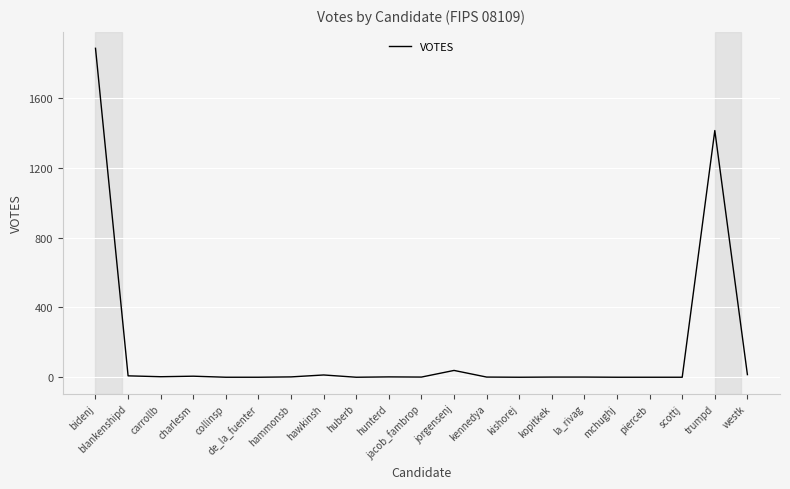

Which has a higher value, bidenj or hawkinsh?

bidenj